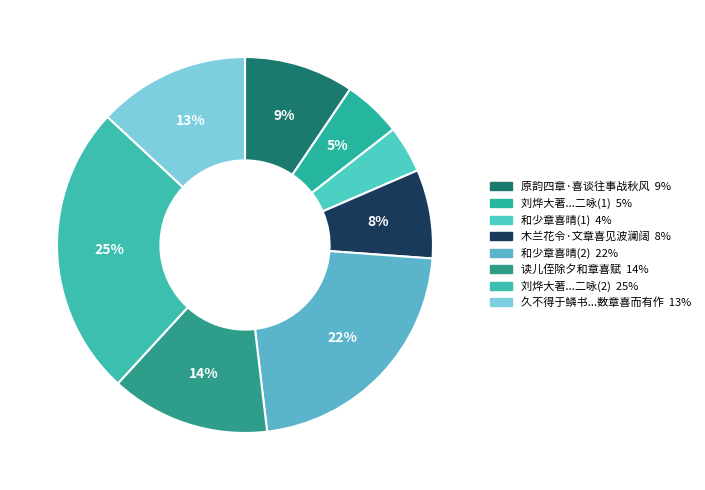

Which category has the biggest portion of the pie?

刘烨大著忽惠雅章喜惧交集辄增二咏聊以谢酬